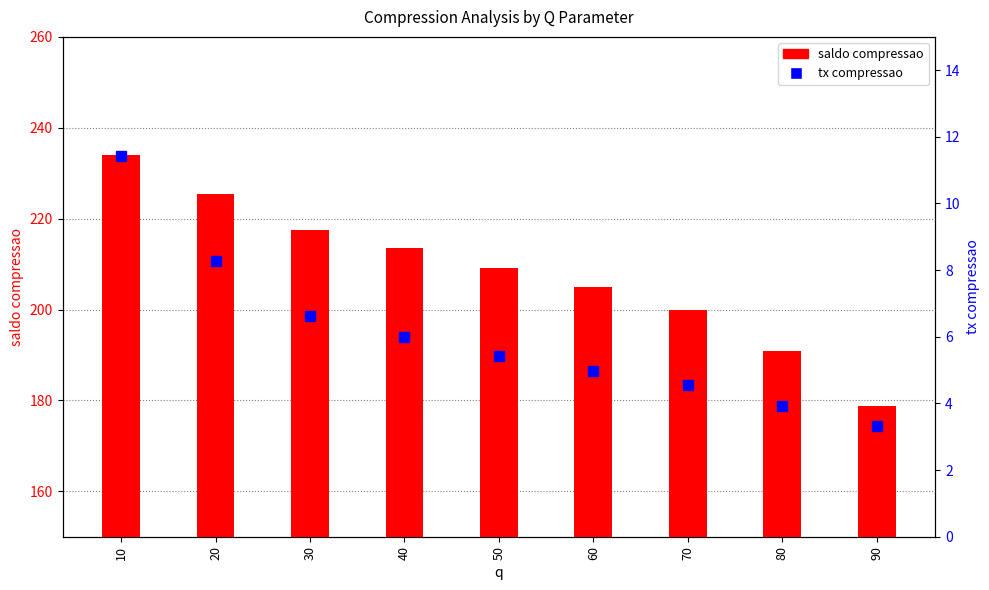

Rank the categories by tx compressao value from lowest to highest.

90, 80, 70, 60, 50, 40, 30, 20, 10